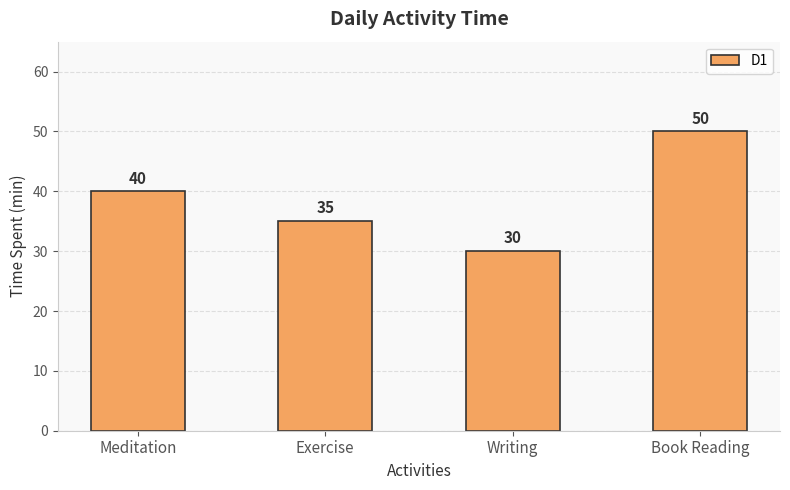

List the labels in order of value, largest first.

Book Reading, Meditation, Exercise, Writing